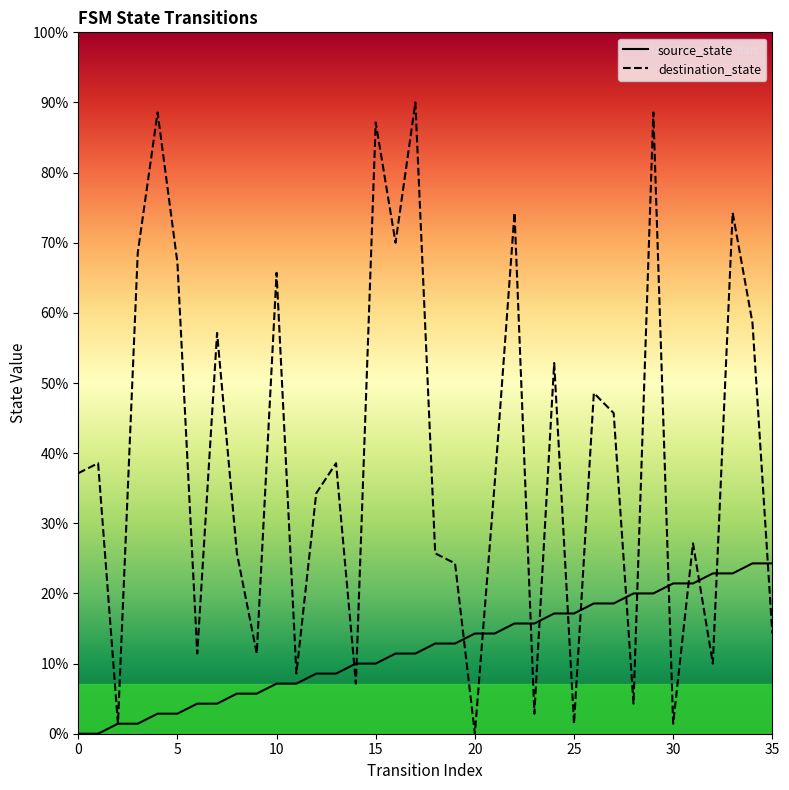

How many positive values does the destination_state series have?

35